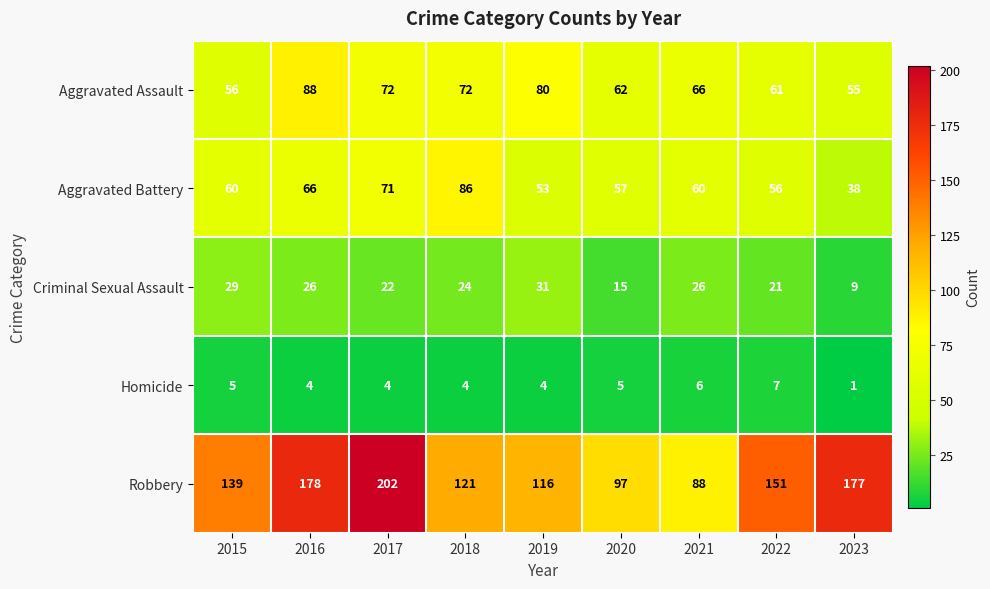

Rank the series by their maximum value, from lowest to highest.

Homicide, Criminal Sexual Assault, Aggravated Battery, Aggravated Assault, Robbery